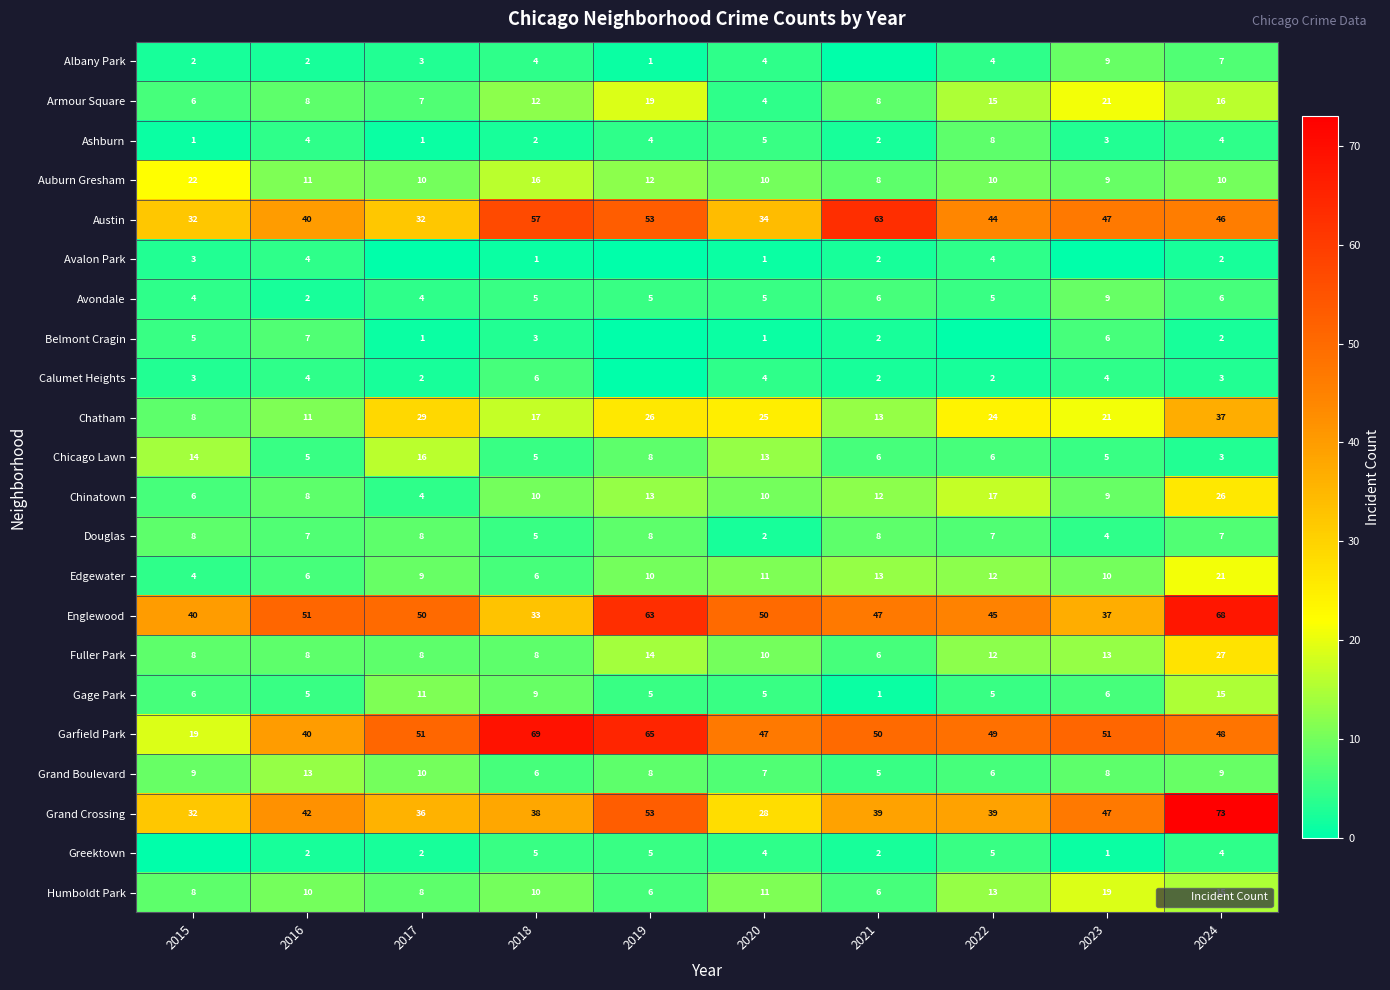

At how many categories does at least one series exceed 64?

3